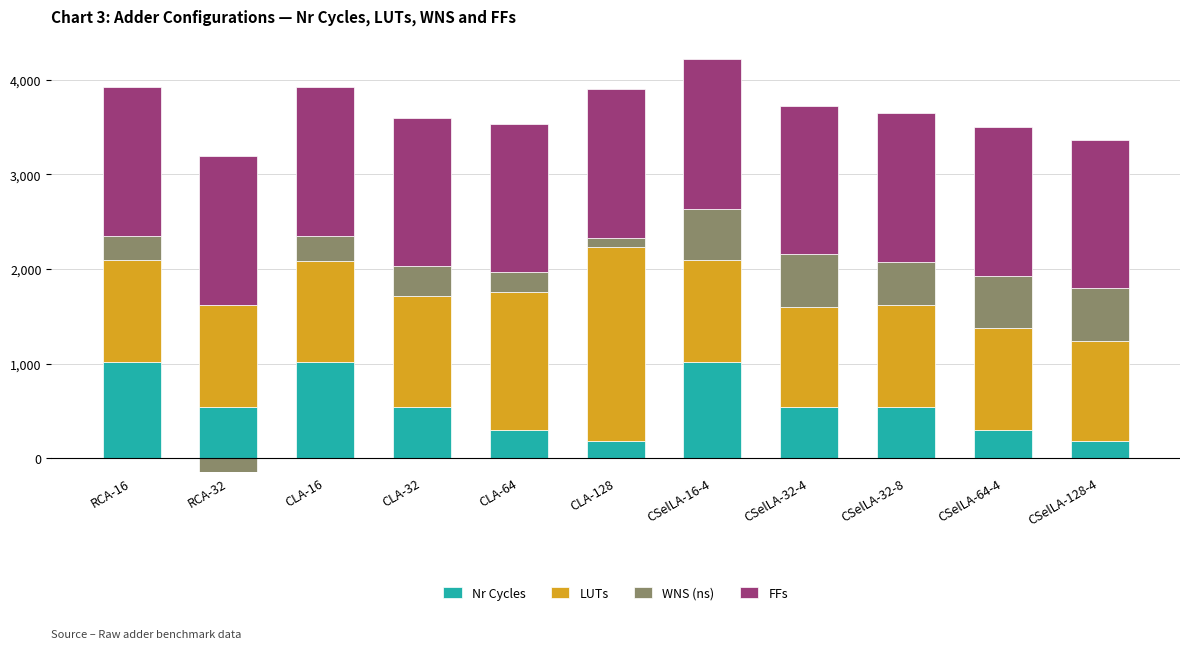

What position from the left is CSelLA-128-4?

11